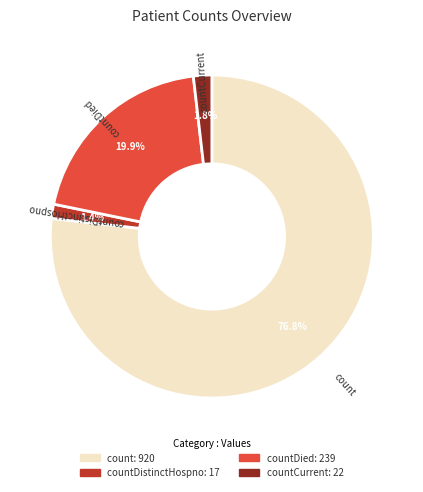

Is there any slice that represents more than half of the pie?

Yes